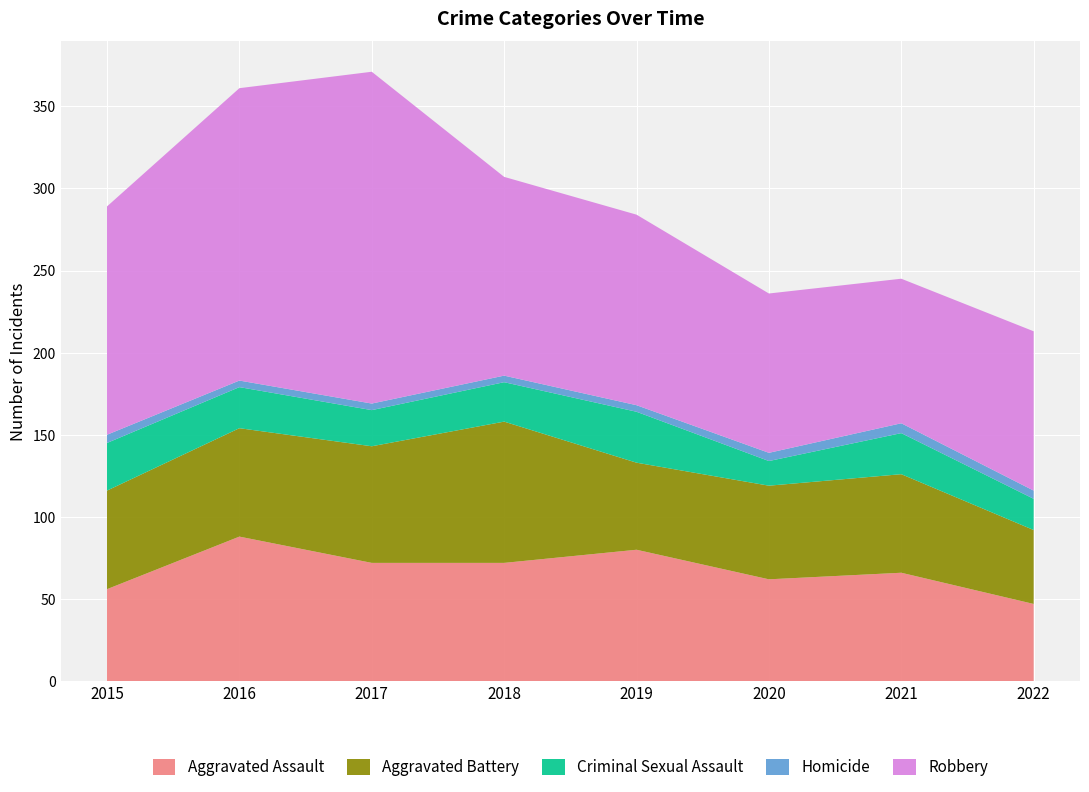

Reading right to left, transcribe all the data shown in this chart.

Aggravated Assault: 2022=47	2021=66	2020=62	2019=80	2018=72	2017=72	2016=88	2015=56
Aggravated Battery: 2022=45	2021=60	2020=57	2019=53	2018=86	2017=71	2016=66	2015=60
Criminal Sexual Assault: 2022=19	2021=25	2020=15	2019=31	2018=24	2017=22	2016=25	2015=29
Homicide: 2022=5	2021=6	2020=5	2019=4	2018=4	2017=4	2016=4	2015=5
Robbery: 2022=97	2021=88	2020=97	2019=116	2018=121	2017=202	2016=178	2015=139